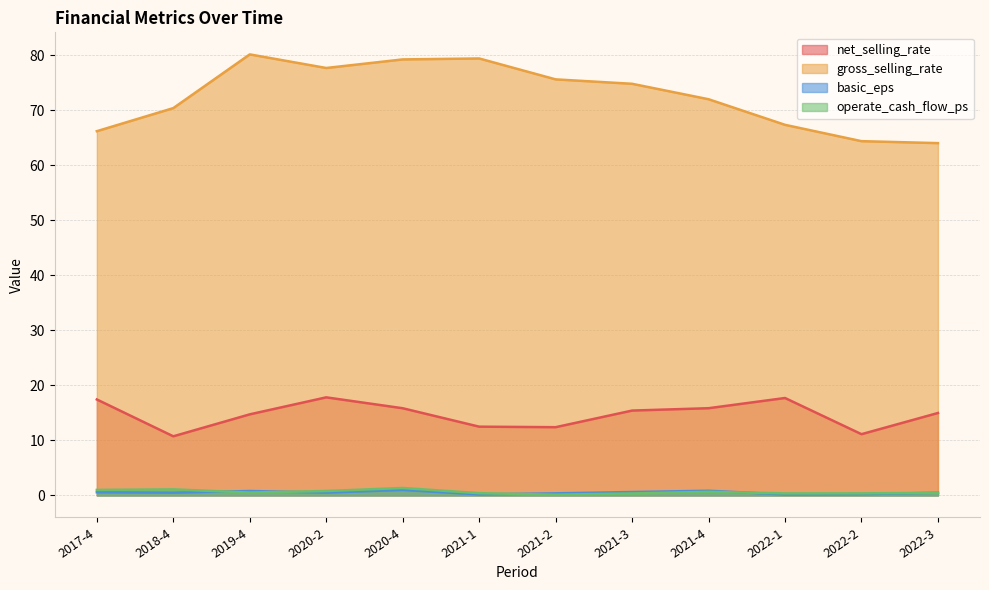

Is it true that net_selling_rate equals 27.2 at 2021-4?

False